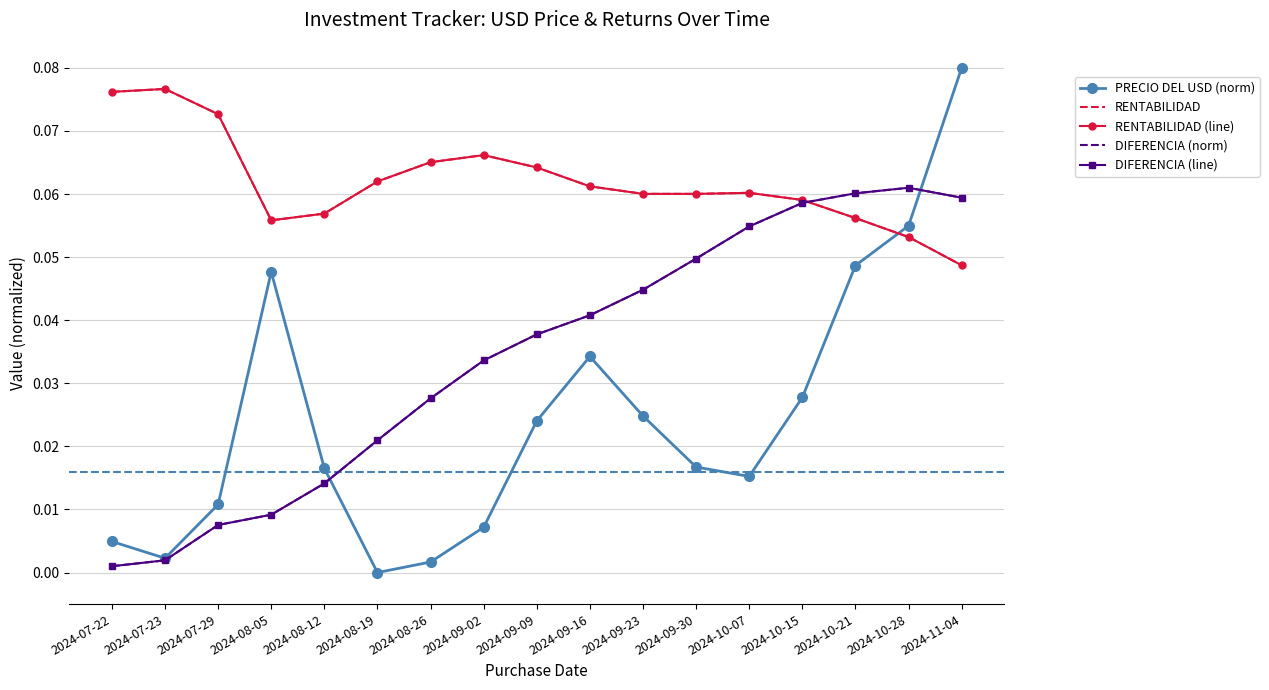

Reading left to right, list all the values displayed in this chart.

PRECIO DEL USD (norm): 0.0	0.0	0.0	0.0	0.0	0.0	0.0	0.0	0.0	0.0	0.0	0.0	0.0	0.0	0.0	0.1	0.1
RENTABILIDAD: 0.1	0.1	0.1	0.1	0.1	0.1	0.1	0.1	0.1	0.1	0.1	0.1	0.1	0.1	0.1	0.1	0.0
RENTABILIDAD (line): 0.1	0.1	0.1	0.1	0.1	0.1	0.1	0.1	0.1	0.1	0.1	0.1	0.1	0.1	0.1	0.1	0.0
DIFERENCIA (norm): 0.0	0.0	0.0	0.0	0.0	0.0	0.0	0.0	0.0	0.0	0.0	0.0	0.1	0.1	0.1	0.1	0.1
DIFERENCIA (line): 0.0	0.0	0.0	0.0	0.0	0.0	0.0	0.0	0.0	0.0	0.0	0.0	0.1	0.1	0.1	0.1	0.1